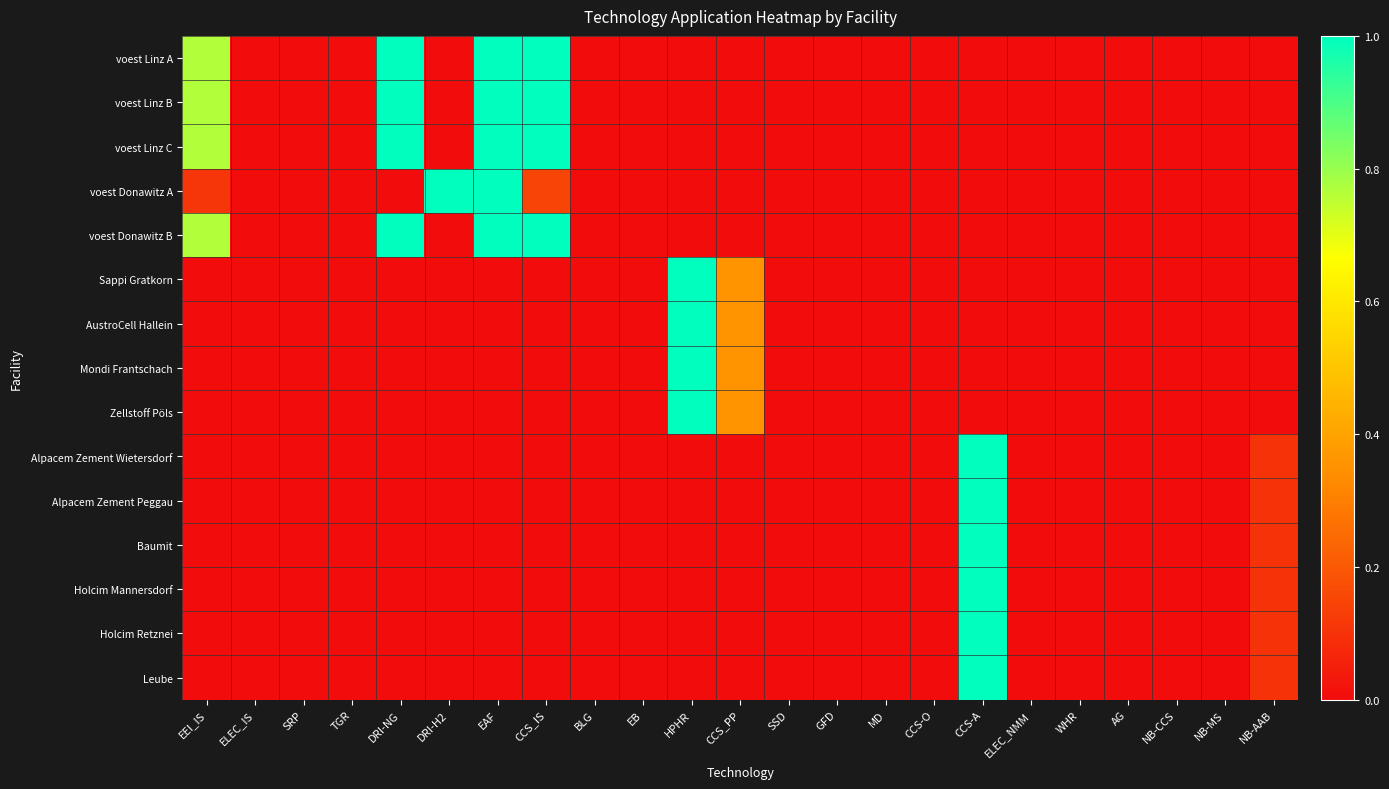

Which label corresponds to the smallest value in the chart?

ELEC_IS